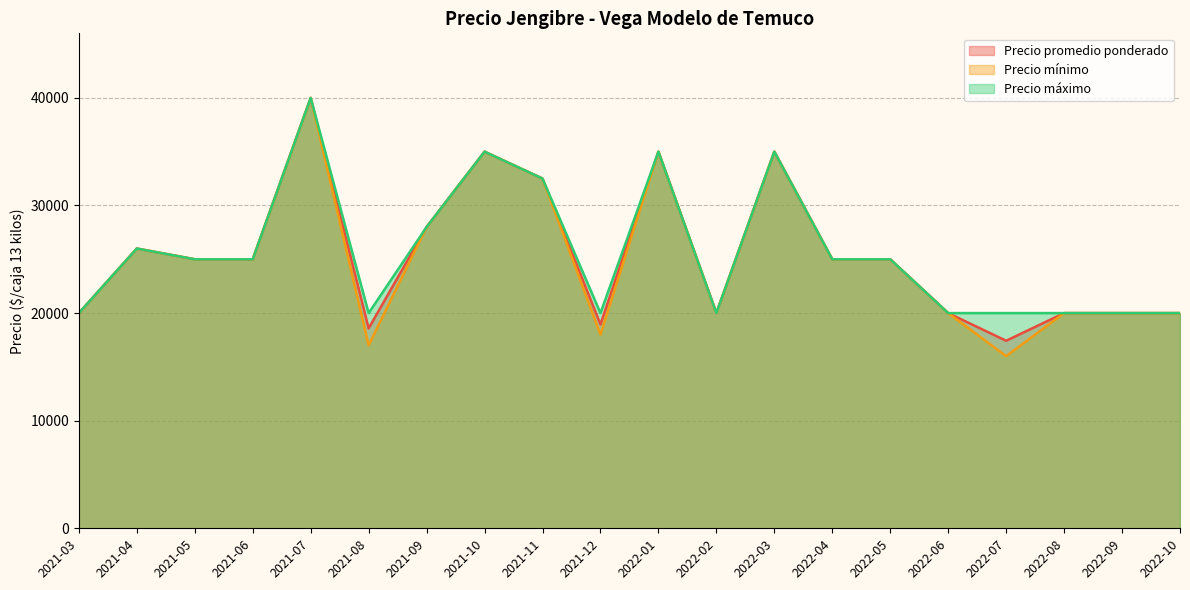

True or false: Precio promedio ponderado has a value of 20000 at 2022-10.

True